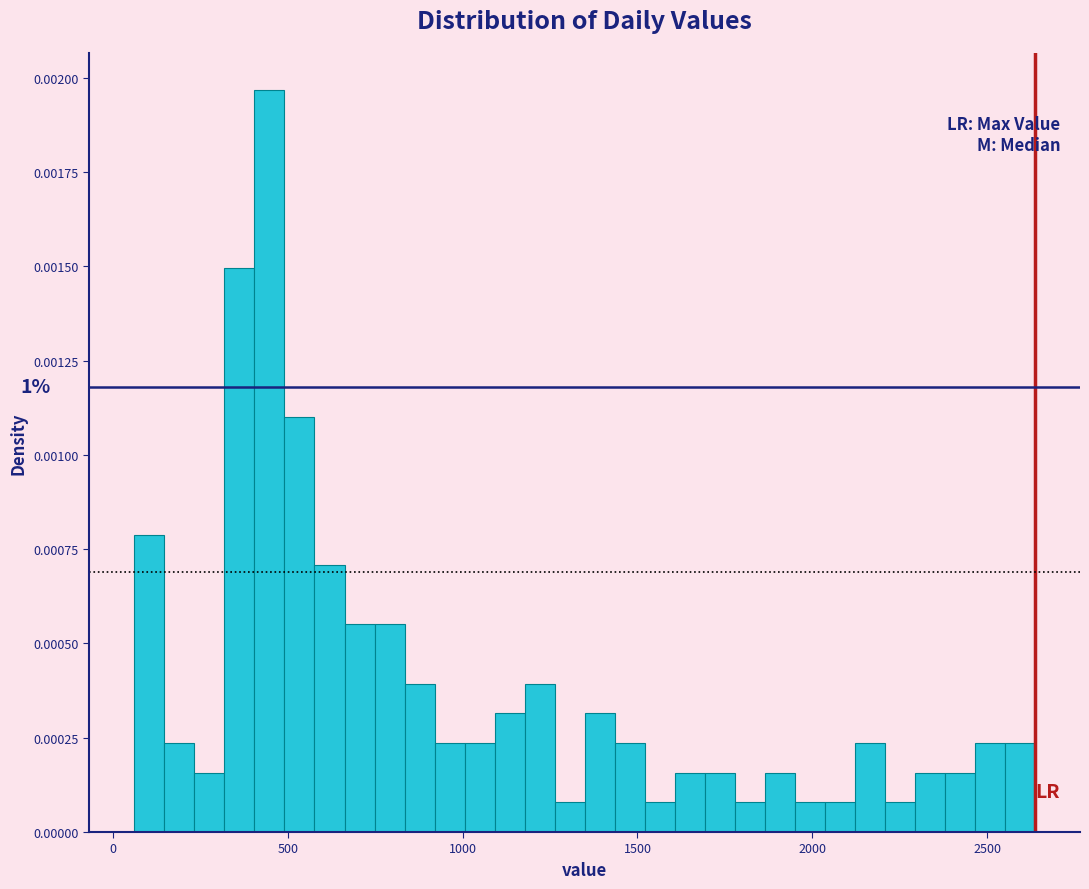

Read against the x-axis, roughly where is the centre of the tallest bar?

450